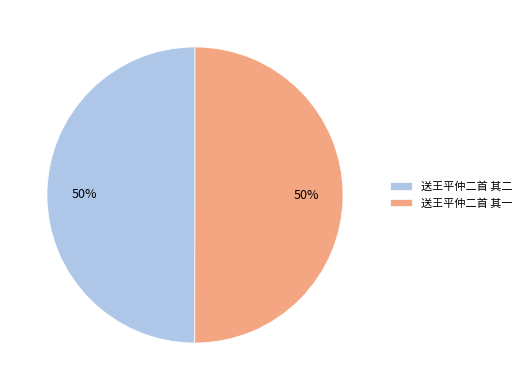

To the nearest percent, what is the combined percentage of 送王平仲二首 其一 and 送王平仲二首 其二?

100%